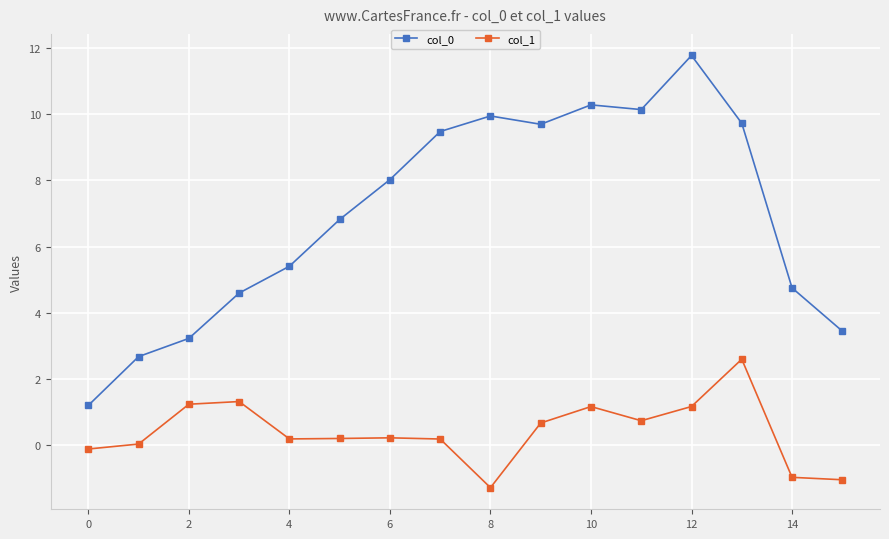

At how many categories does at least one series exceed 1?

16